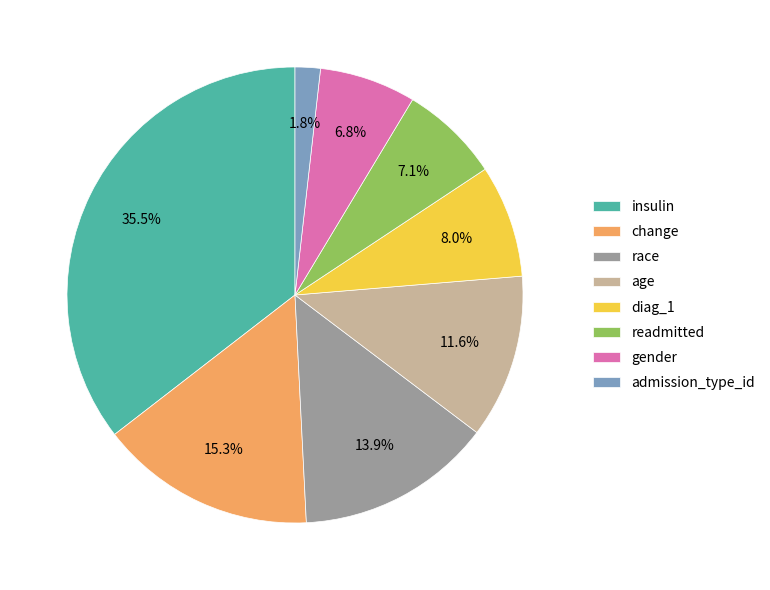

The readmitted slice represents 1% of the pie. True or false?

False